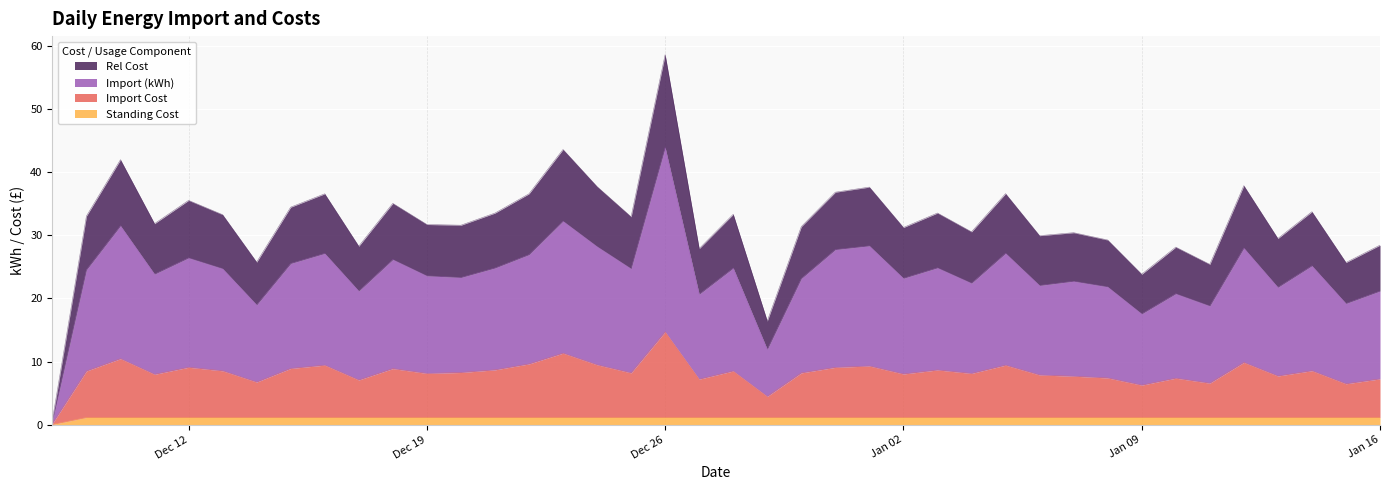

What is the difference between the second highest and minimum values in the Import Cost series?

11.1